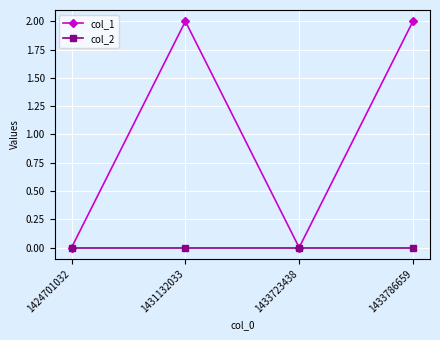

How many interior local peaks does the col_1 series have?

1